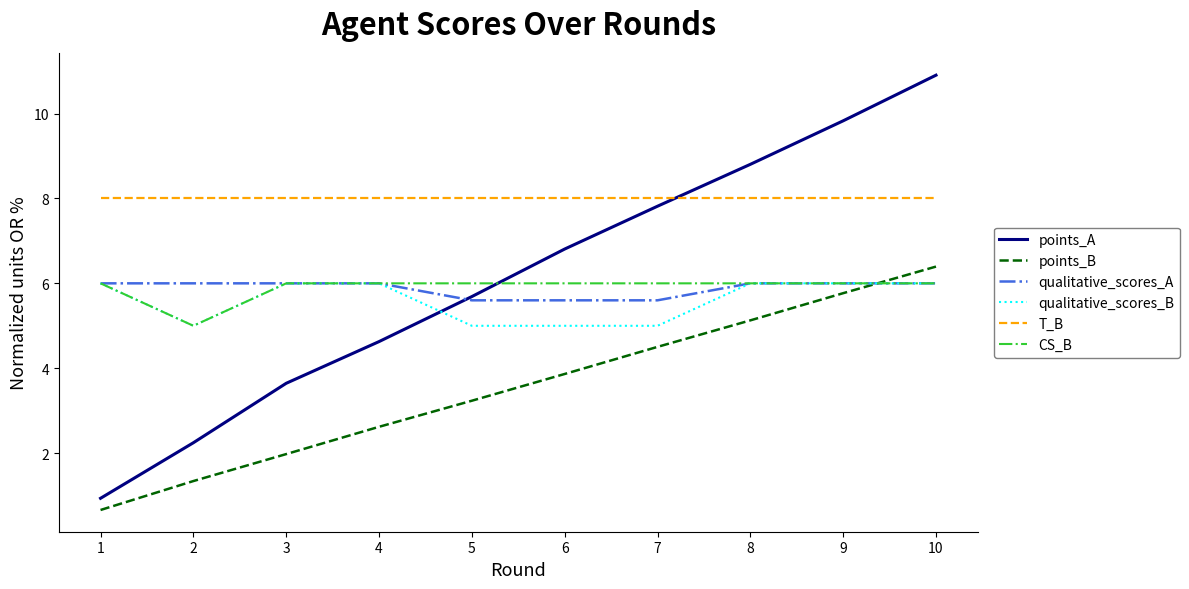

What is the sum of all CS_B values?

59.0